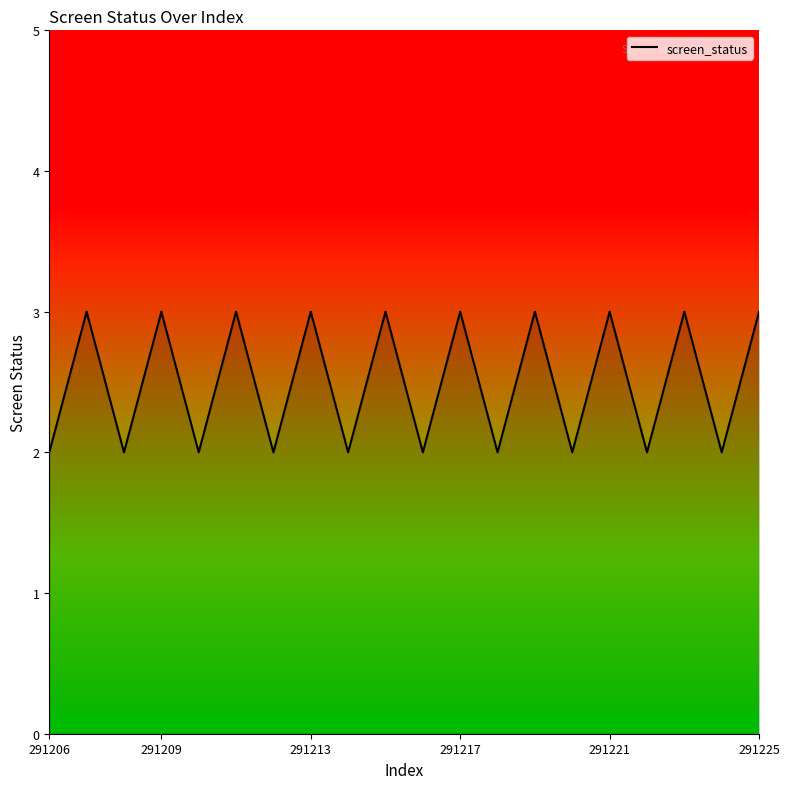

Count the number of data series in this chart.

1